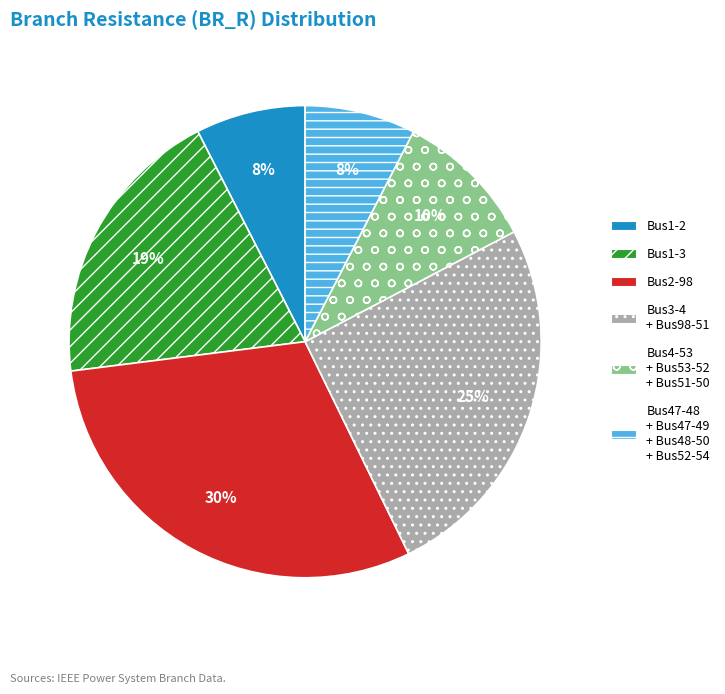

Does any single category account for the majority?

No